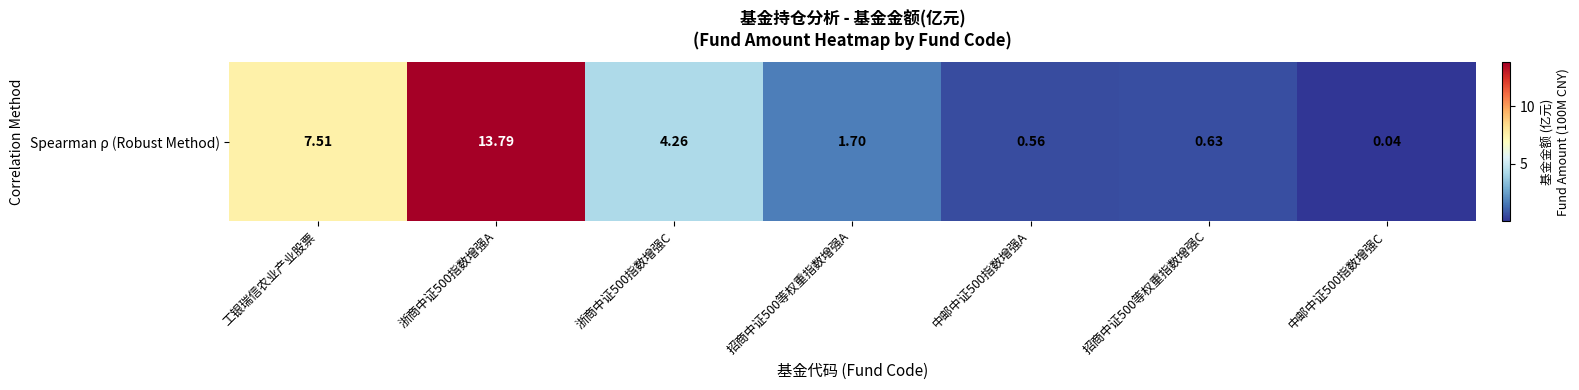

Rank the categories by value from highest to lowest.

浙商中证500指数增强A, 工银瑞信农业产业股票, 浙商中证500指数增强C, 招商中证500等权重指数增强A, 招商中证500等权重指数增强C, 中邮中证500指数增强A, 中邮中证500指数增强C